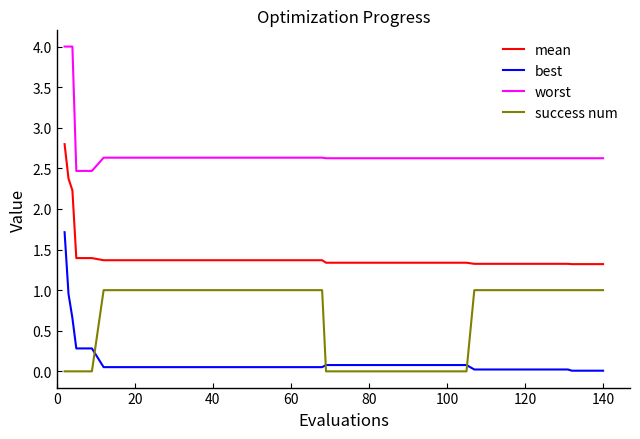

True or false: worst and best intersect in this chart.

False